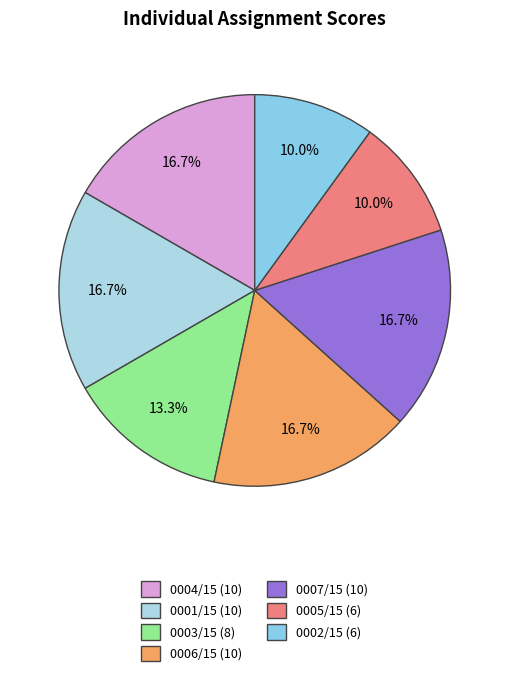

To the nearest percent, what is the difference between the largest and smallest slice percentages?

7%